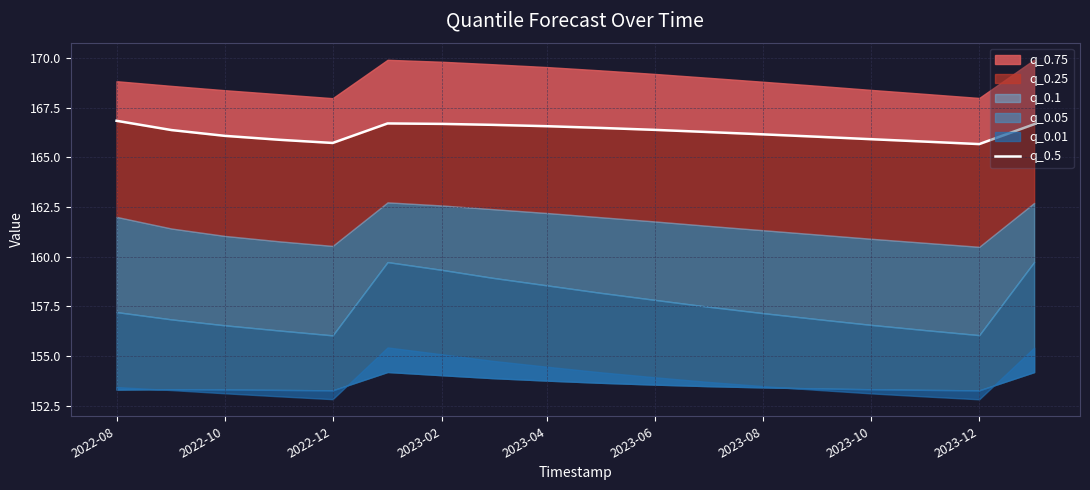

How many data points are above 166?

13